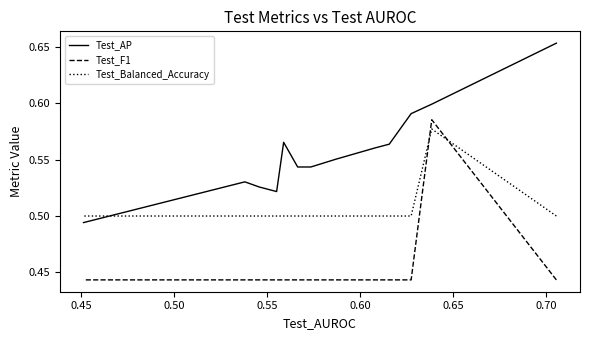

True or false: Test_AP and Test_F1 intersect in this chart.

False